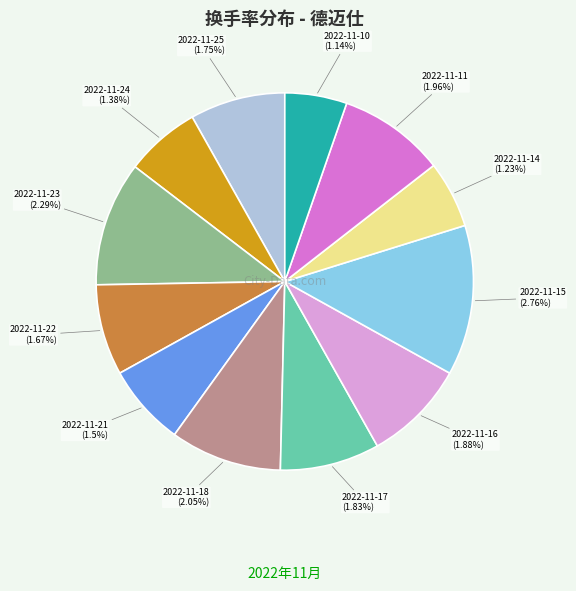

How many slices are in this pie chart?

12